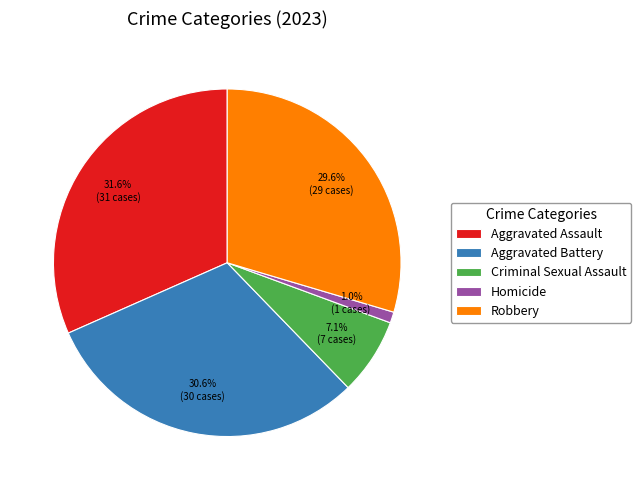

To the nearest percent, what is the average slice percentage?

20%